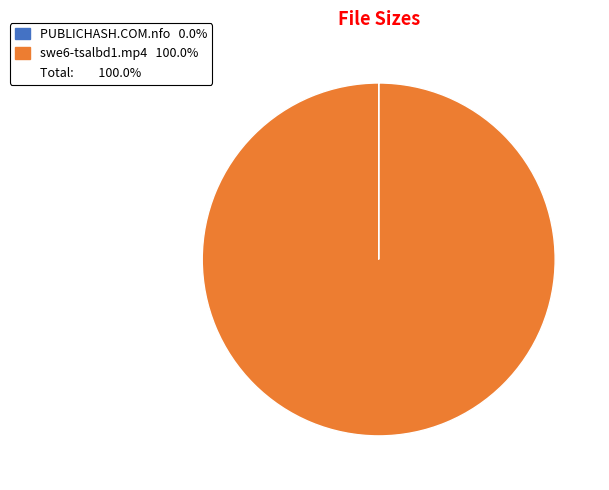

Is there a majority slice in this chart?

Yes